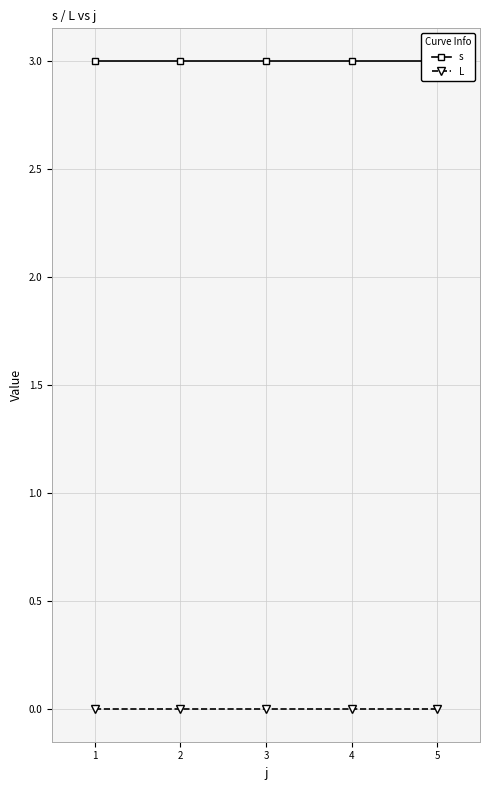

Reading right to left, transcribe all the data shown in this chart.

s: 5=3	4=3	3=3	2=3	1=3
L: 5=0	4=0	3=0	2=0	1=0